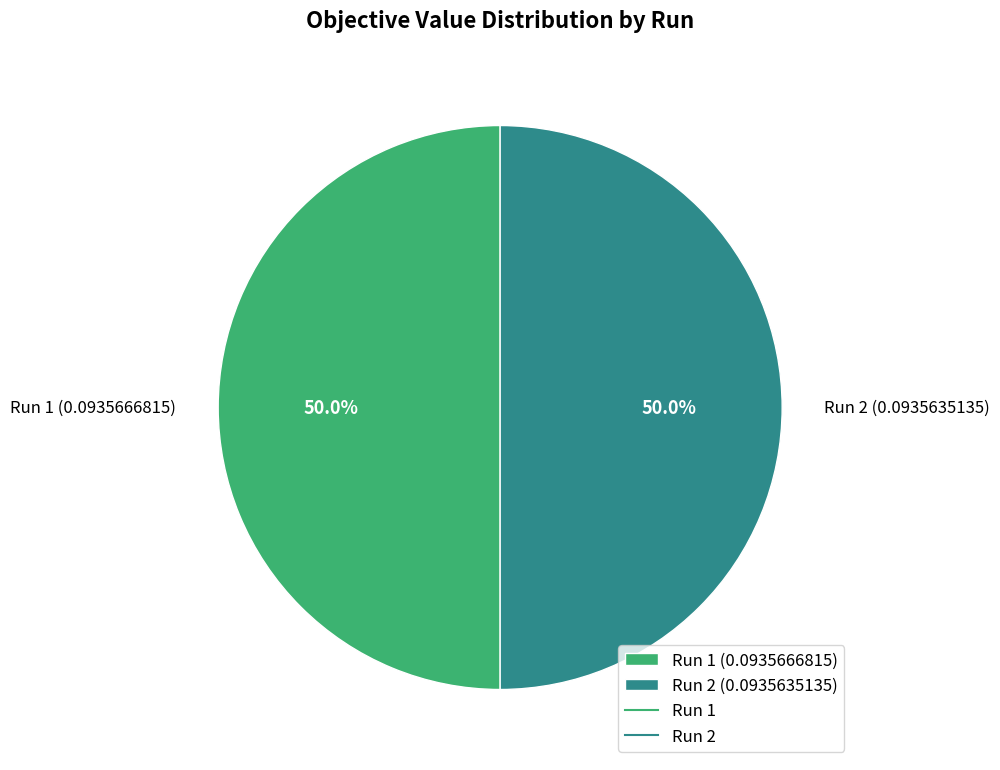

The Run 1 slice represents 43% of the pie. True or false?

False